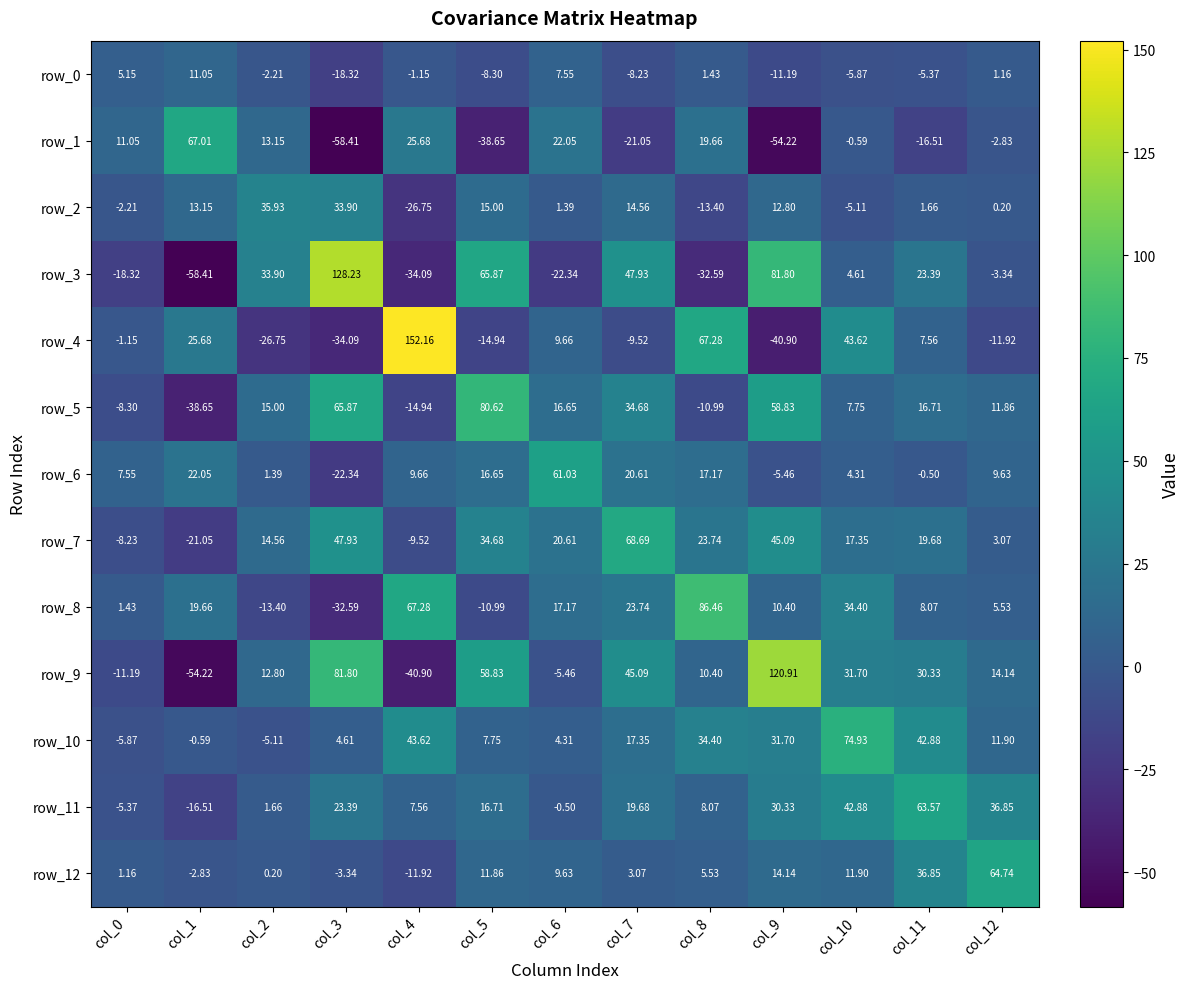

What is the difference between the second highest and minimum values in the row_12 series?

48.8